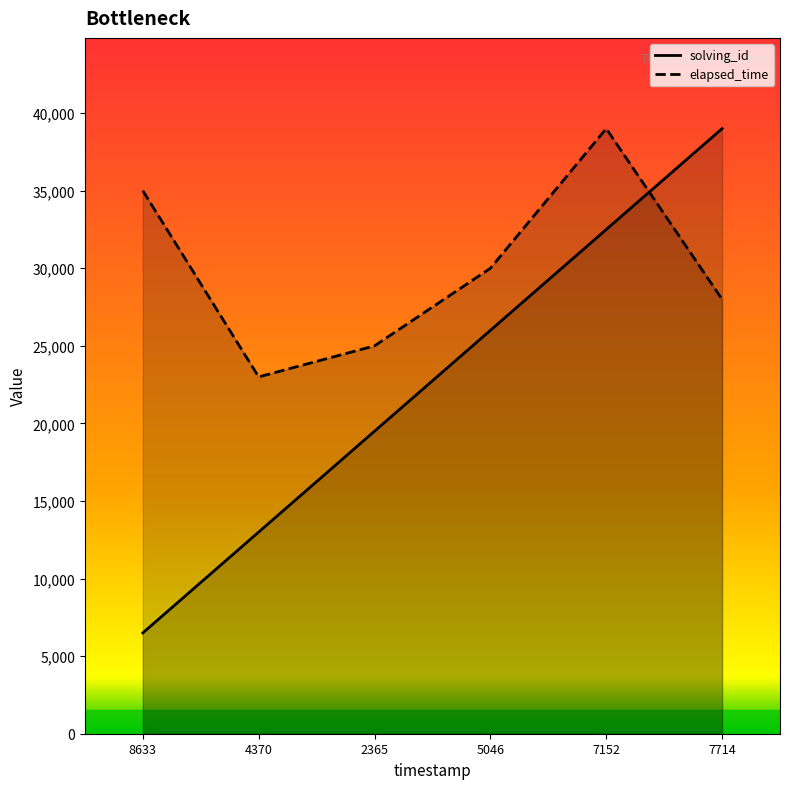

In elapsed_time_line, how many points are lower than both neighbors (excluding endpoints)?

1